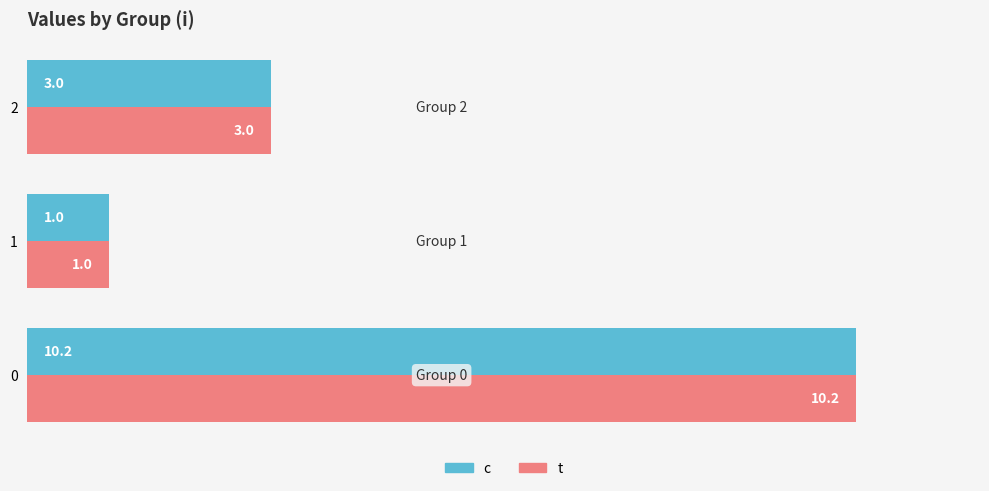

Is the value of t at 0 greater than the value of c at 2?

Yes